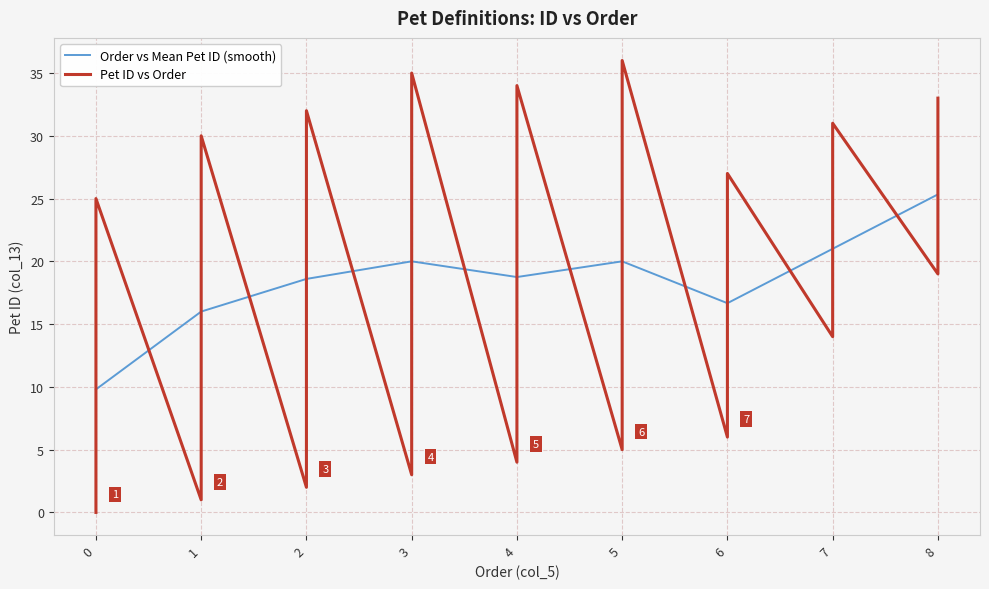

True or false: Pet ID (col_13) and Order (col_5) intersect in this chart.

False